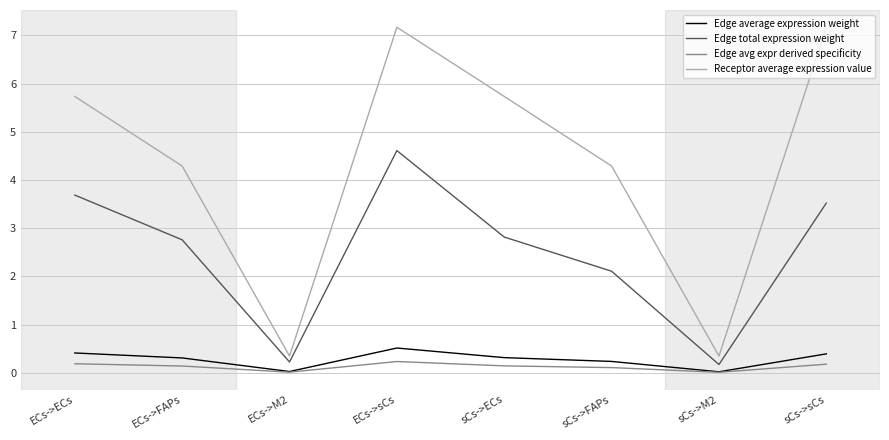

At which category is the sum across all series the highest?

ECs->sCs